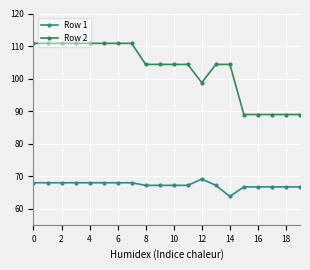

Rank the series by their maximum value, from highest to lowest.

Row 2, Row 1